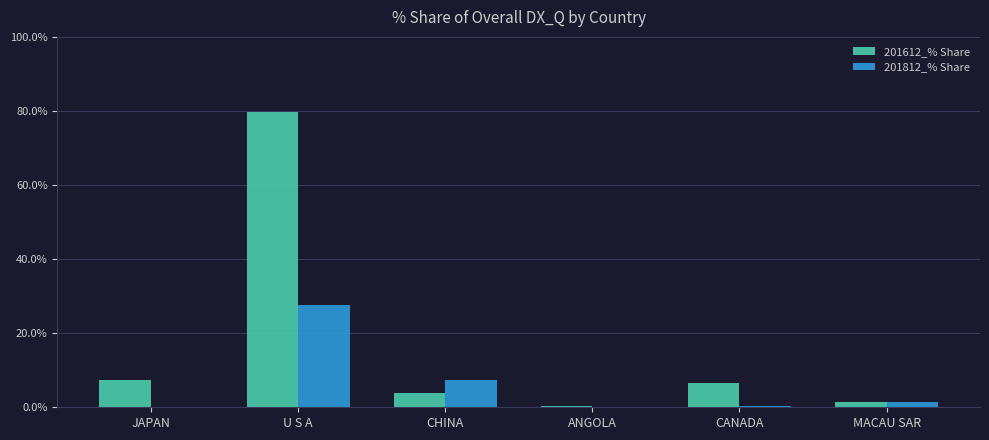

Which series changed the most between ANGOLA and CANADA?

201612_% Share